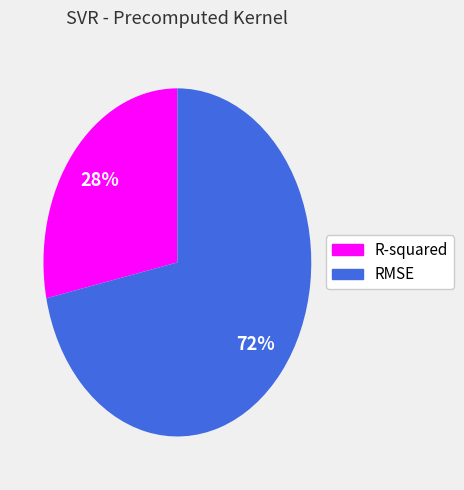

Rank the categories by value from highest to lowest.

RMSE, R-squared